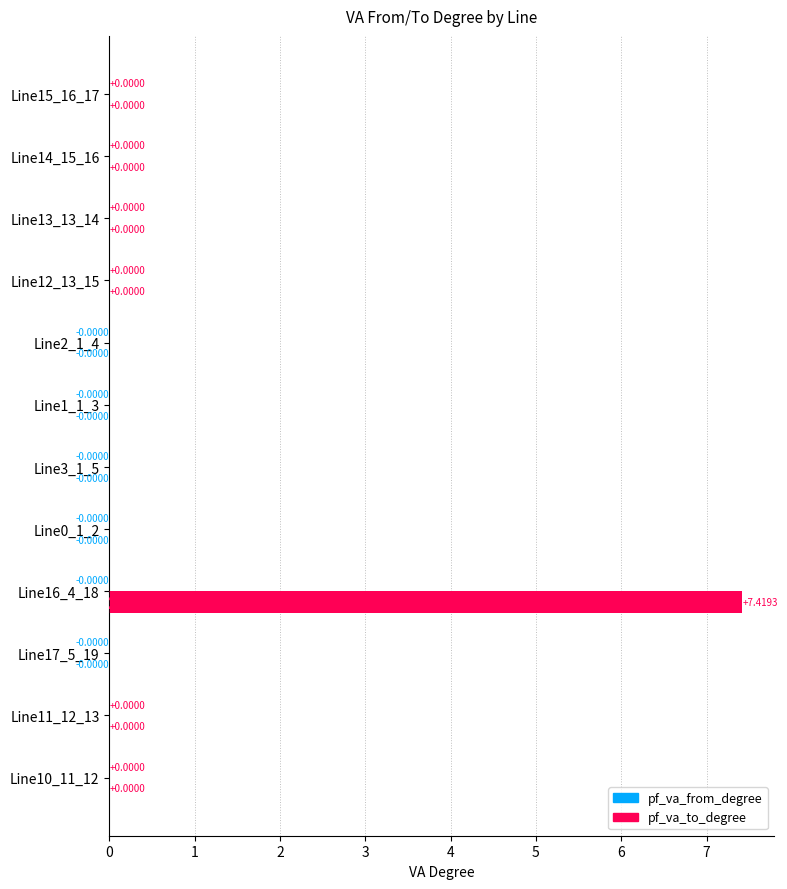

Reading left to right, what are all the values shown in this chart?

pf_va_from_degree: 0.0	0.0	-0.0	-0.0	-0.0	-0.0	-0.0	-0.0	0.0	0.0	0.0	0.0
pf_va_to_degree: 0.0	0.0	-0.0	7.4	-0.0	-0.0	-0.0	-0.0	0.0	0.0	0.0	0.0